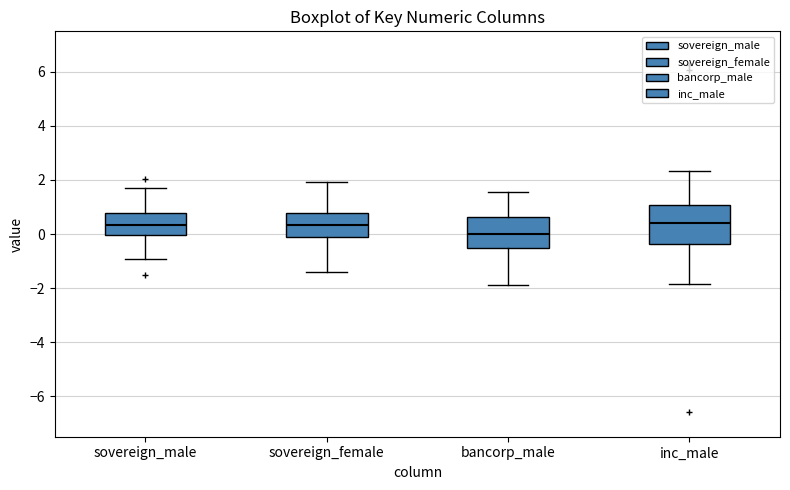

Where does the lower whisker of the box for sovereign_male end on the y-axis? The values are not printed on the chart, so give them approximately, as read against the axis.

-1.0